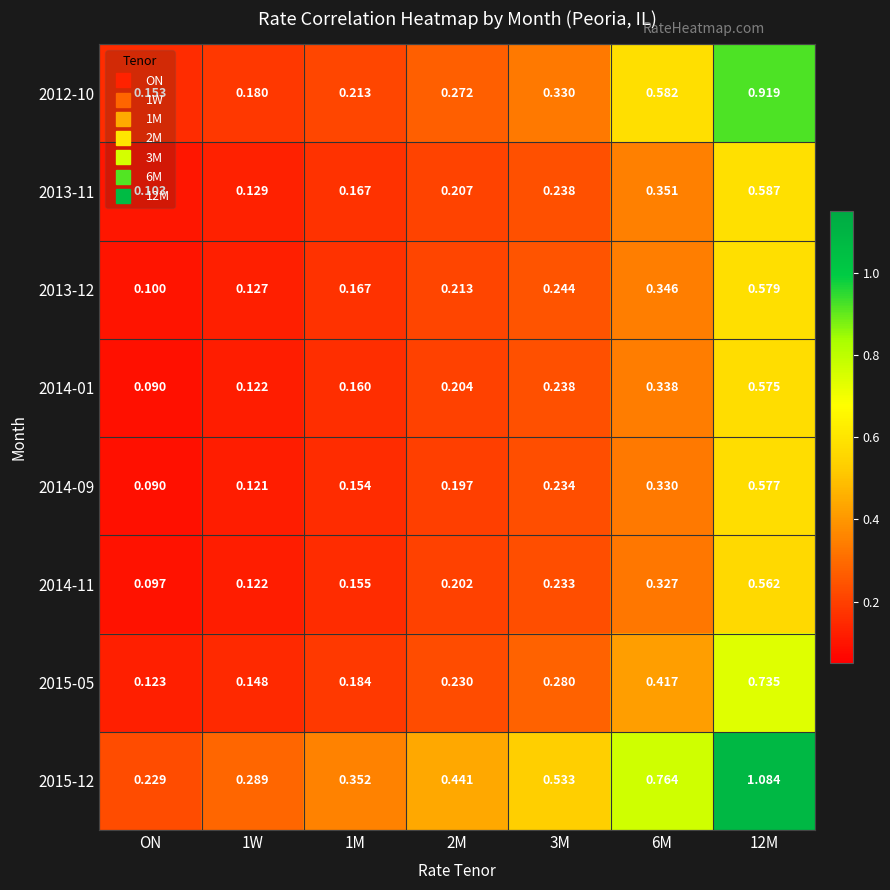

At which label is 2014-09 closest to 0?

ON